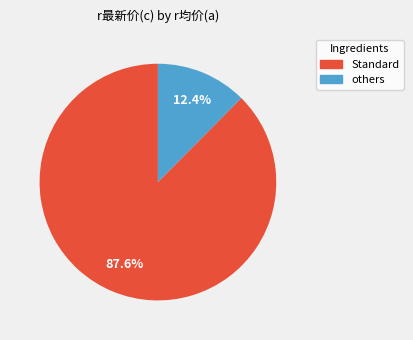

How much of the chart is everything except others?

87.6%